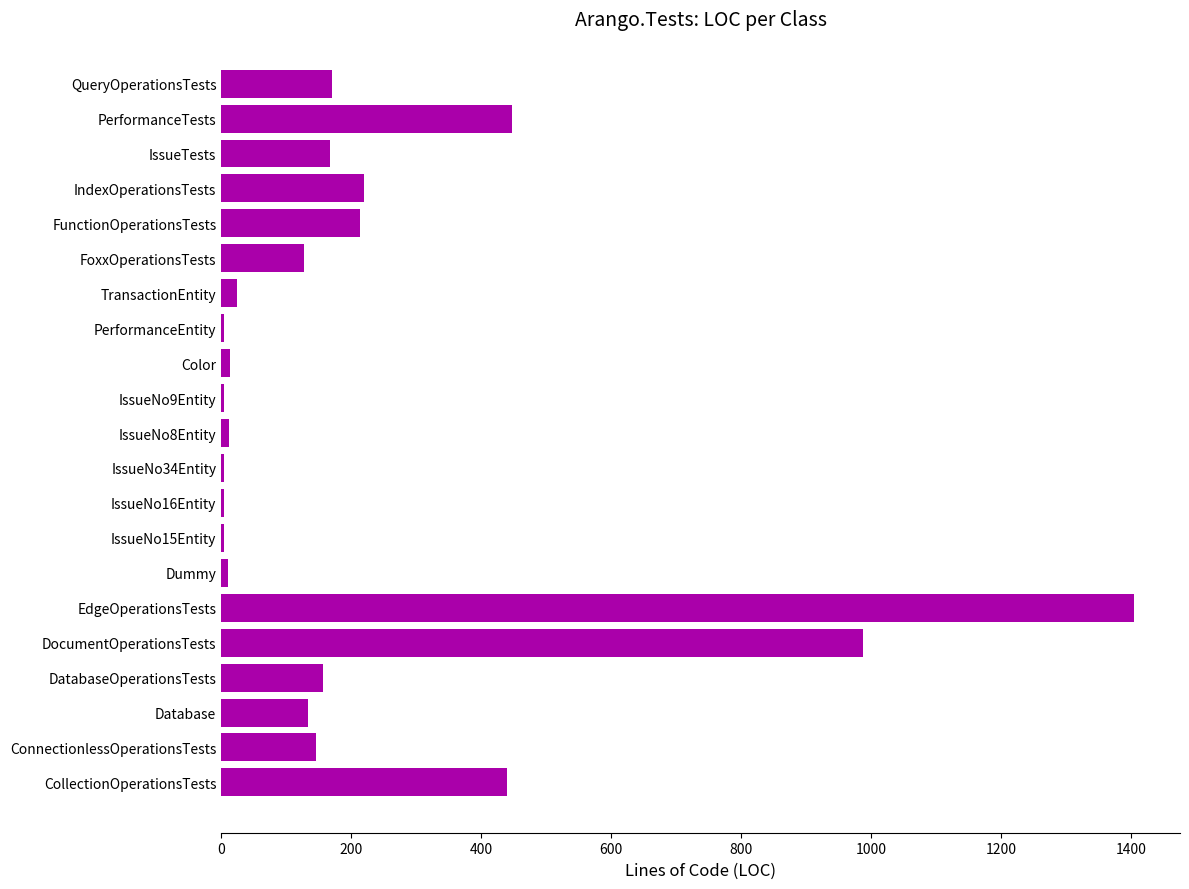

Are the bars horizontal?

Yes